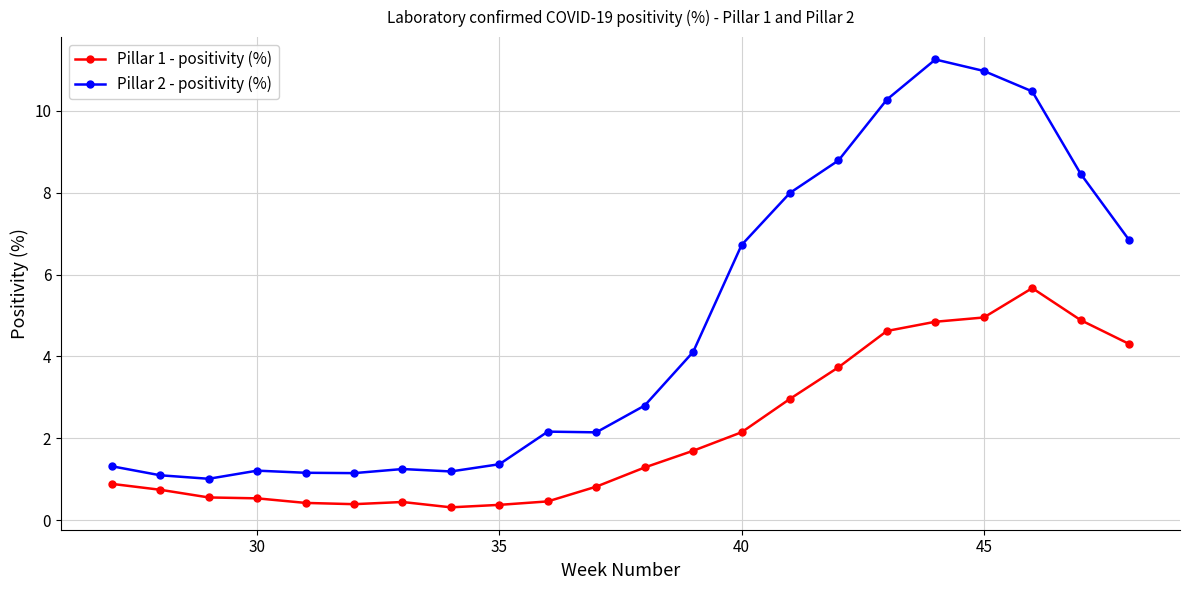

True or false: Pillar 2 - positivity (%) and Pillar 1 - positivity (%) intersect in this chart.

False